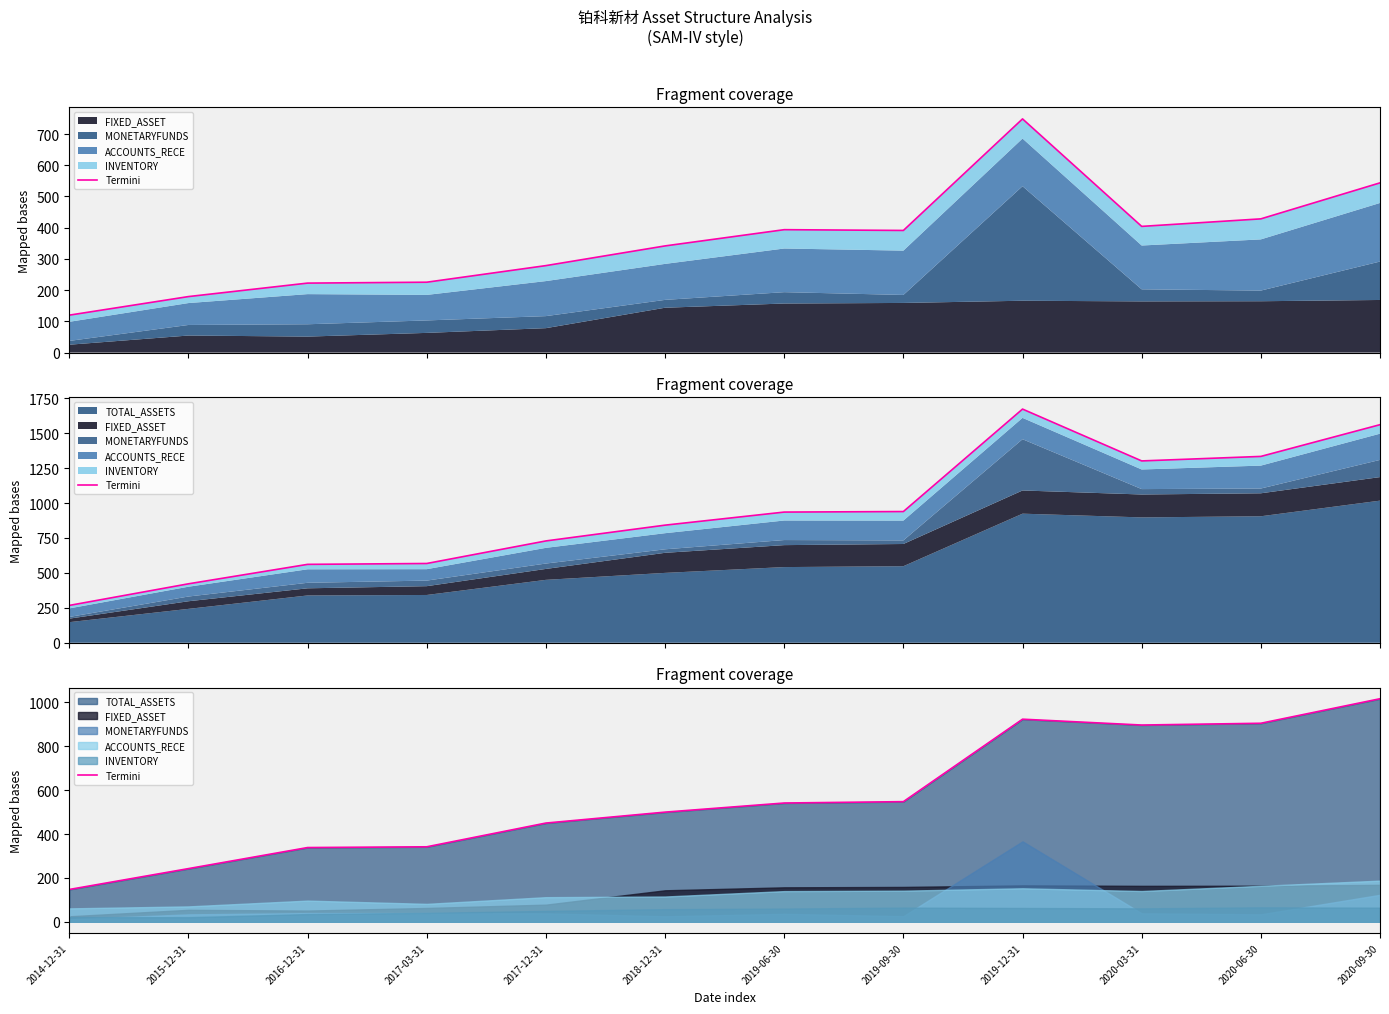

Count the number of values greater than 541.

6